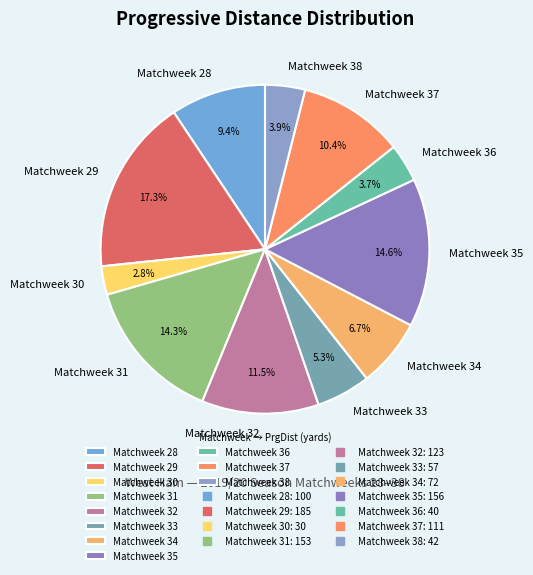

What is the smallest slice in the pie chart?

Matchweek 30